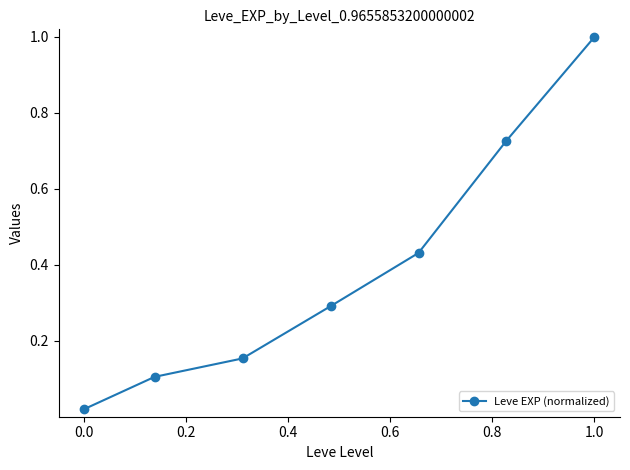

What is the greatest value displayed?

1.0